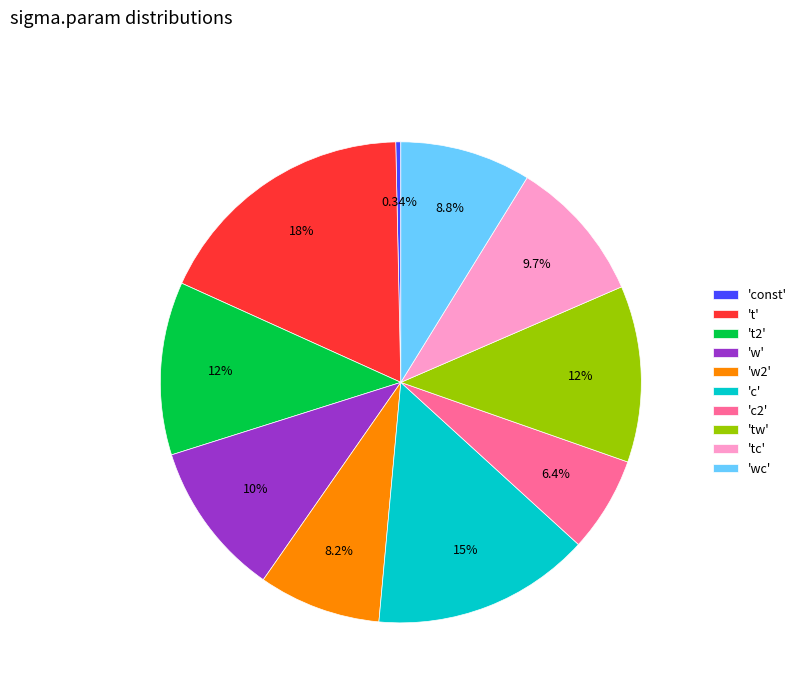

Which slice is the smallest?

'const'